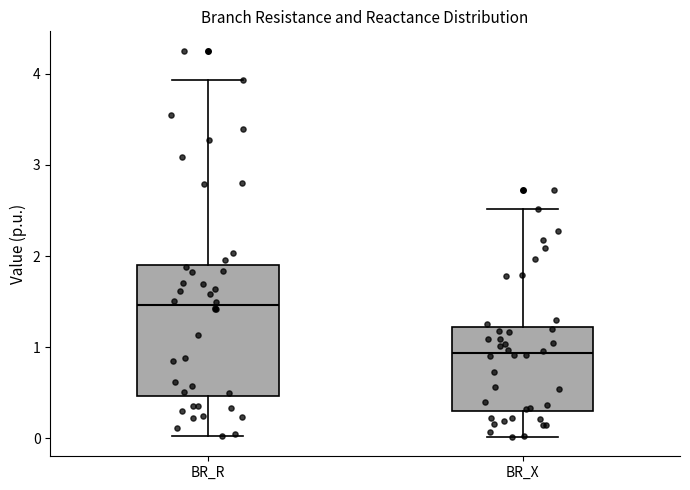

Where is the lower edge of the box for BR_R on the y-axis? The values are not printed on the chart, so give them approximately, as read against the axis.

0.5